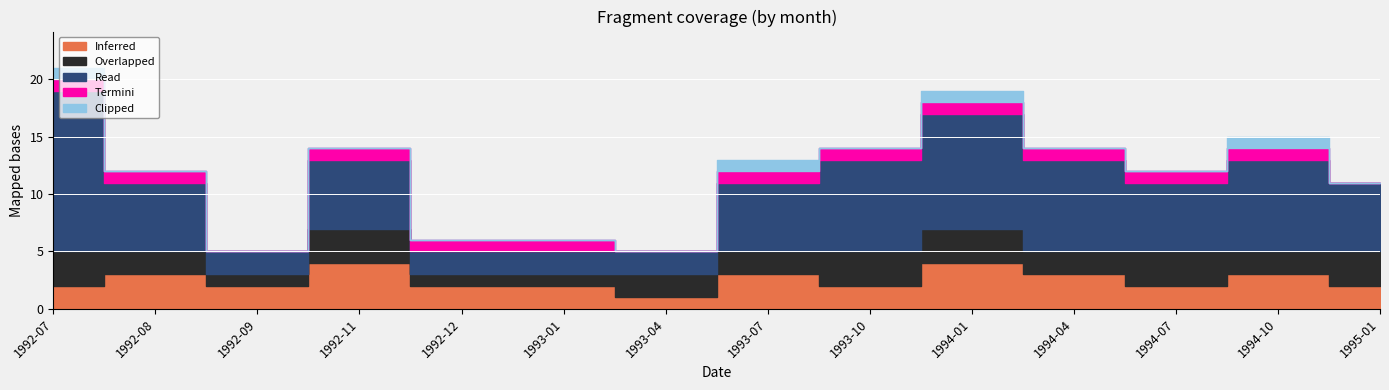

The Inferred series shows 2 at 1994-07. True or false?

True